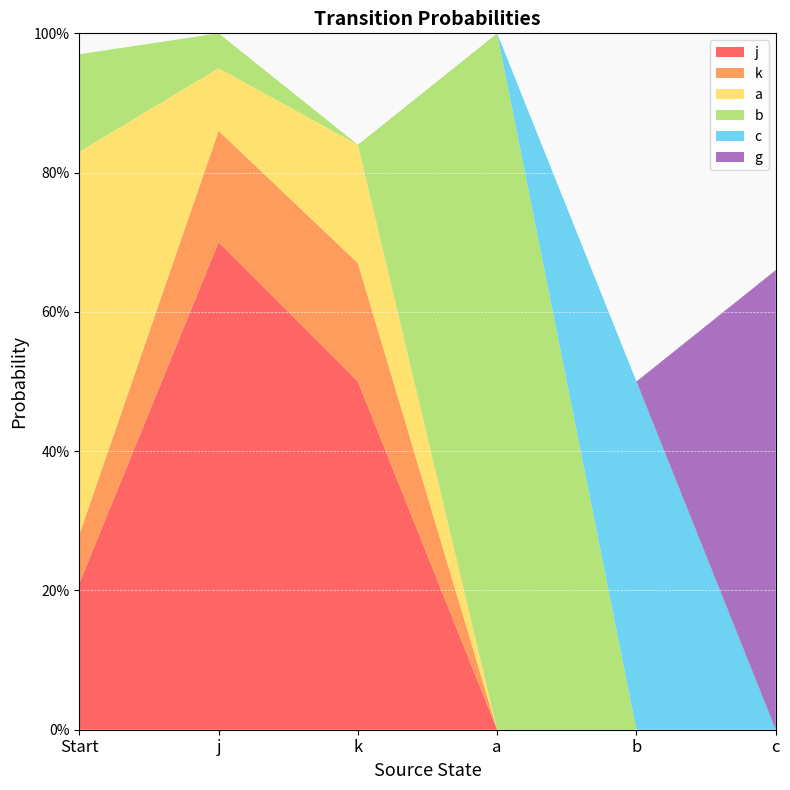

Reading left to right, transcribe all the data shown in this chart.

j: Start=0.2	j=0.7	k=0.5	a=0.0	b=0.0	c=0.0
k: Start=0.1	j=0.2	k=0.2	a=0.0	b=0.0	c=0.0
a: Start=0.6	j=0.1	k=0.2	a=0.0	b=0.0	c=0.0
b: Start=0.1	j=0.1	k=0.0	a=1.0	b=0.0	c=0.0
c: Start=0.0	j=0.0	k=0.0	a=0.0	b=0.5	c=0.0
g: Start=0.0	j=0.0	k=0.0	a=0.0	b=0.0	c=0.7